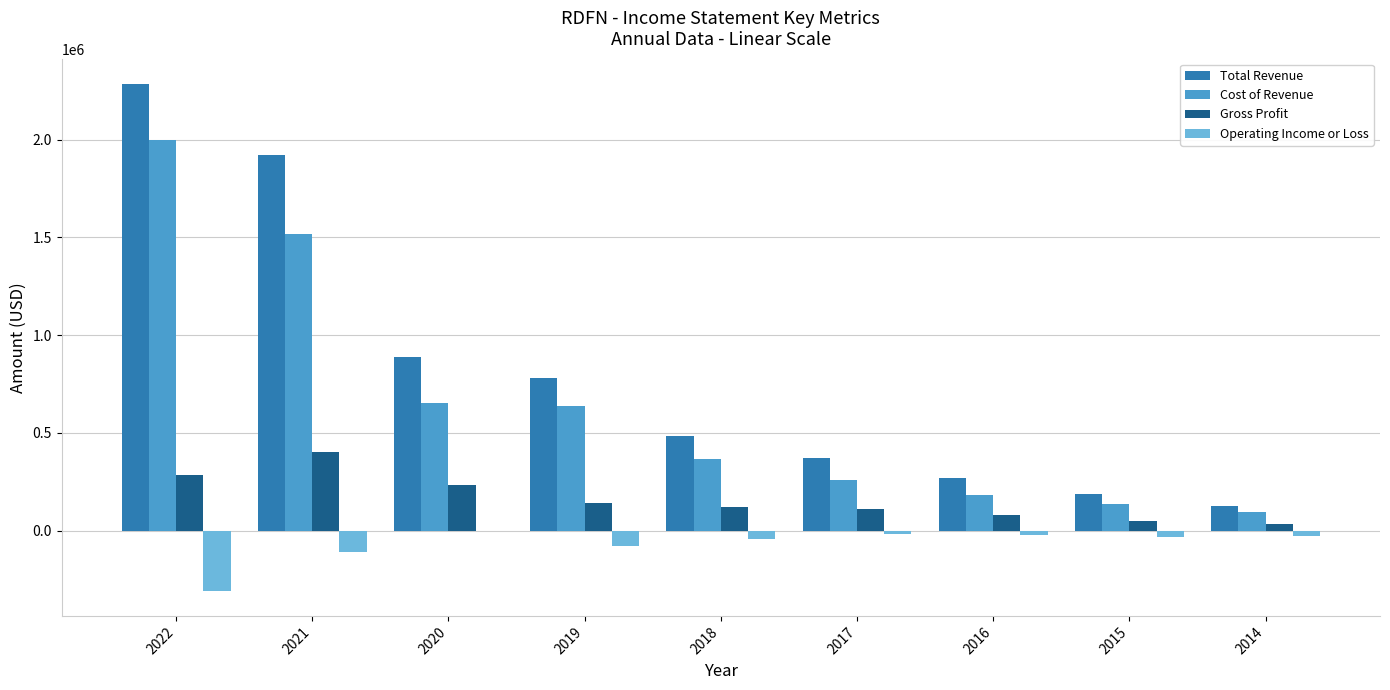

What is the sum of all Gross Profit values?

1461000